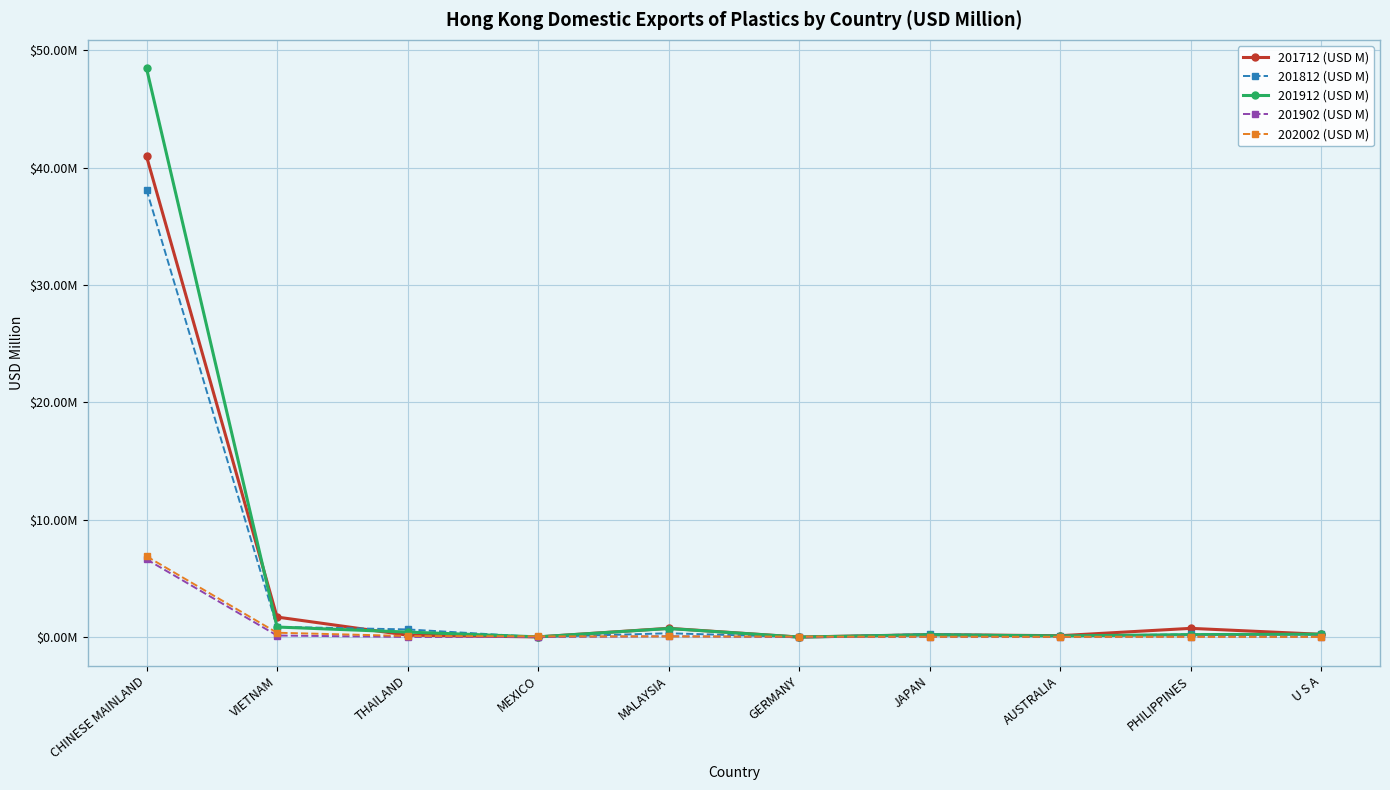

At which category does 201712 (USD M) reach its first local valley?

MEXICO